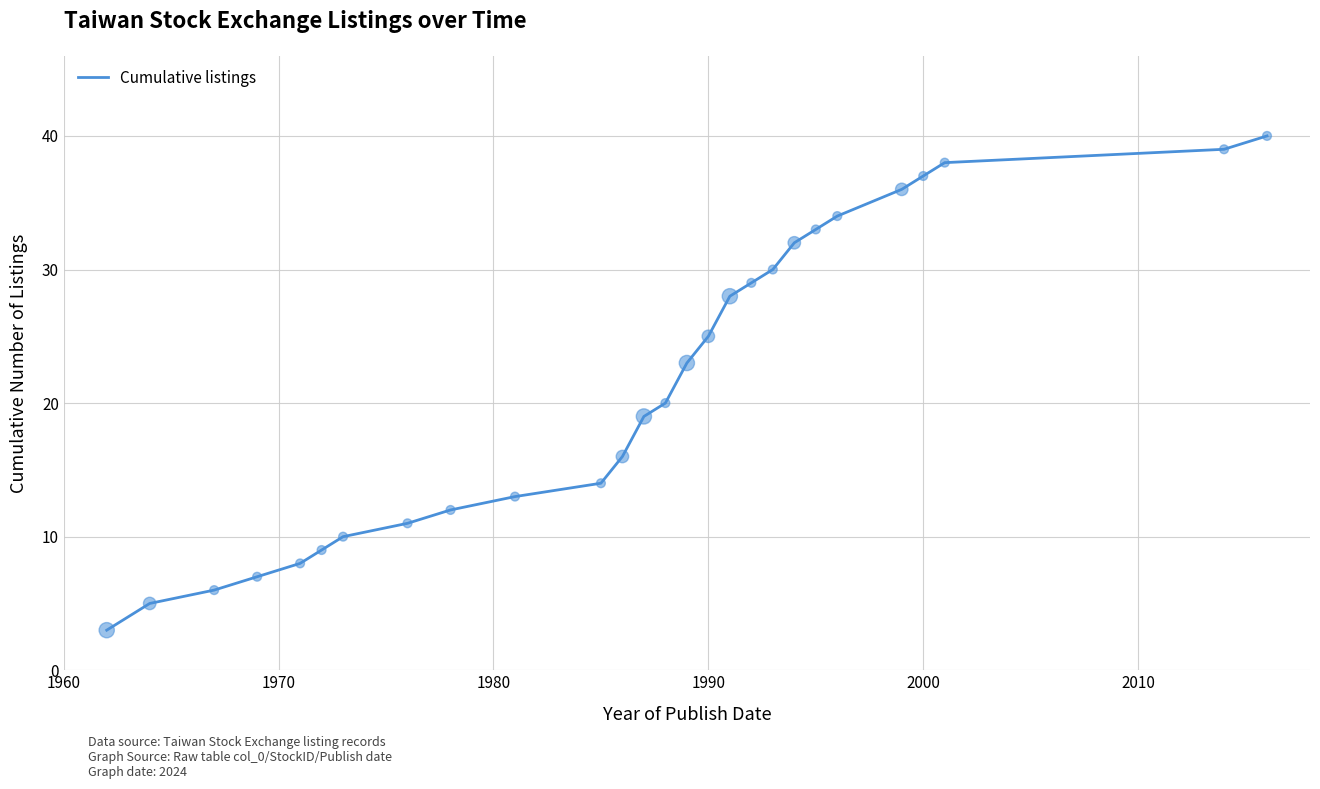

What is the difference between the maximum and minimum values?

37